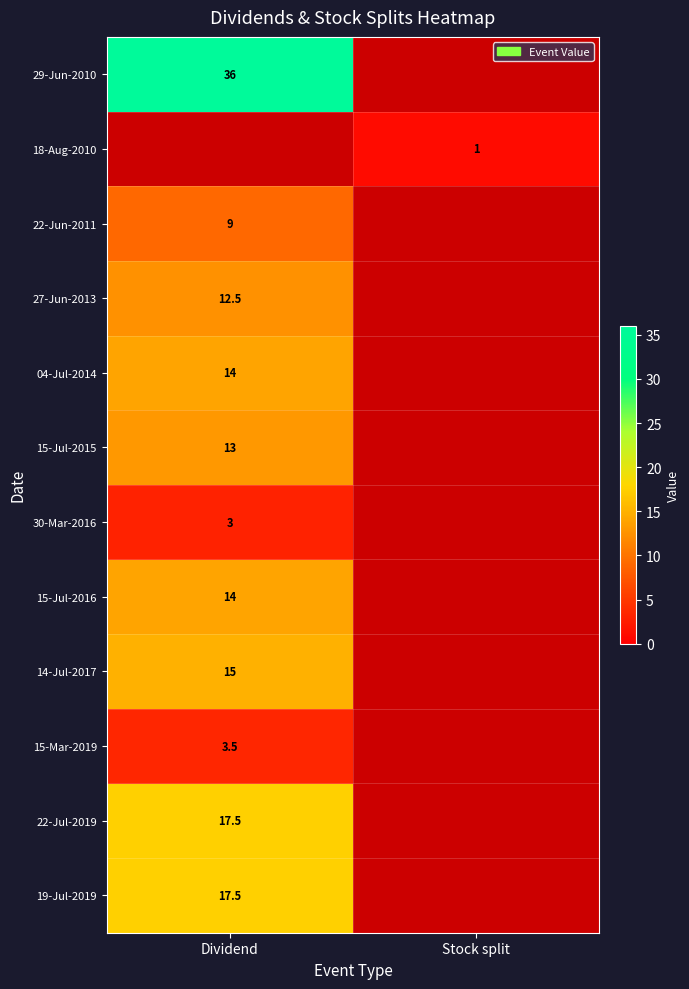

Is it true that 30-Mar-2016 equals 1.1 at Dividend?

False